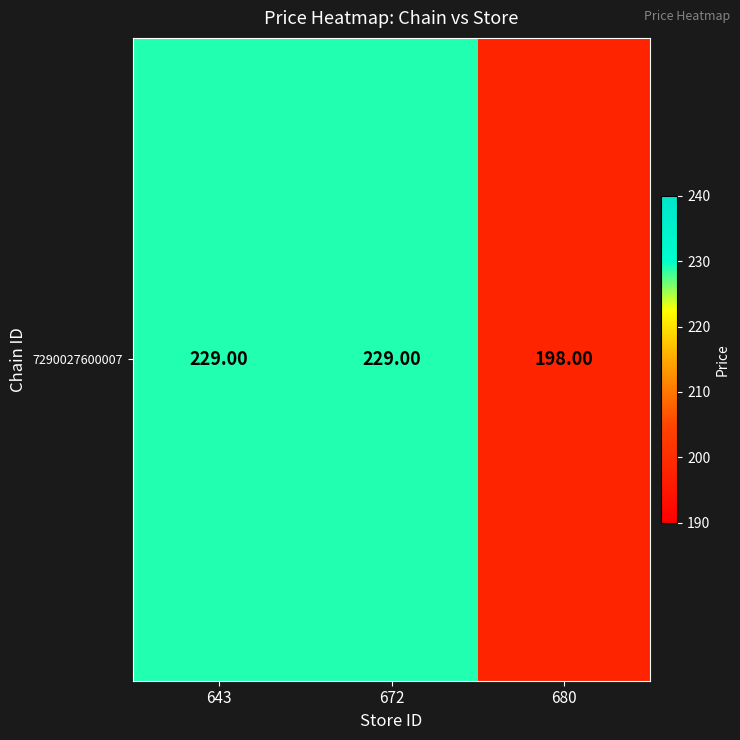

What is the difference between the values at 680 and 672?

31